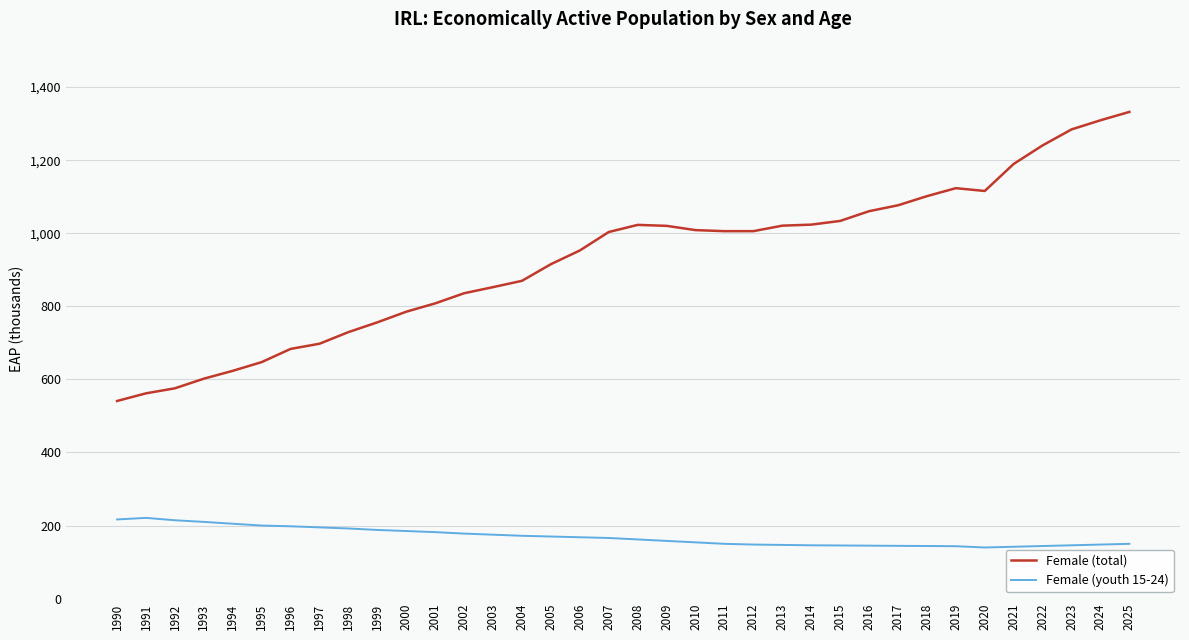

What is the minimum value for Female (total)?

540.9